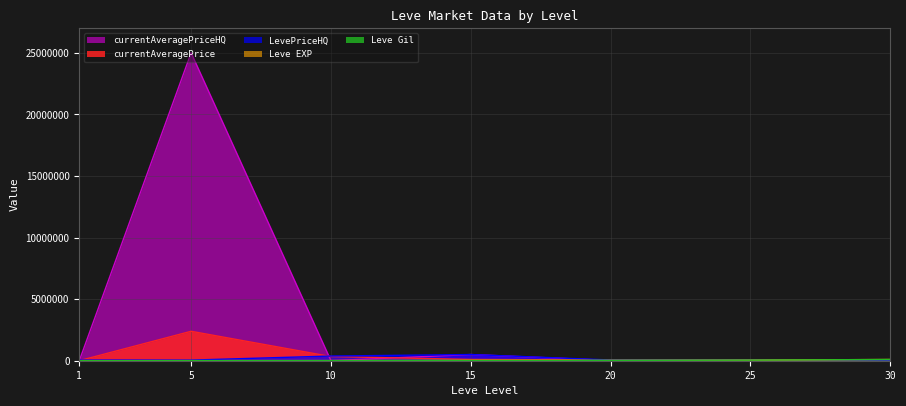

Reading left to right, extract all data points from this chart.

currentAveragePrice: 1=3307.0	5=2390090.0	10=338794.4	15=105709.0	20=60000.0	25=20131.5	30=69980.0
LevePriceHQ: 1=50000.0	5=50000.0	10=380518.8	15=502500.0	20=60000.0	25=70000.0	30=30000.0
currentAveragePriceHQ: 1=0.0	5=25000150.0	10=5000.0	15=502500.0	20=23333.3	25=7000.0	30=0.0
Leve EXP: 1=2.0	5=6030.0	10=9990.0	15=24790.0	20=28010.0	25=47200.0	30=99220.0
Leve Gil: 1=690.0	5=6030.0	10=9990.0	15=24790.0	20=28010.0	25=47200.0	30=99220.0